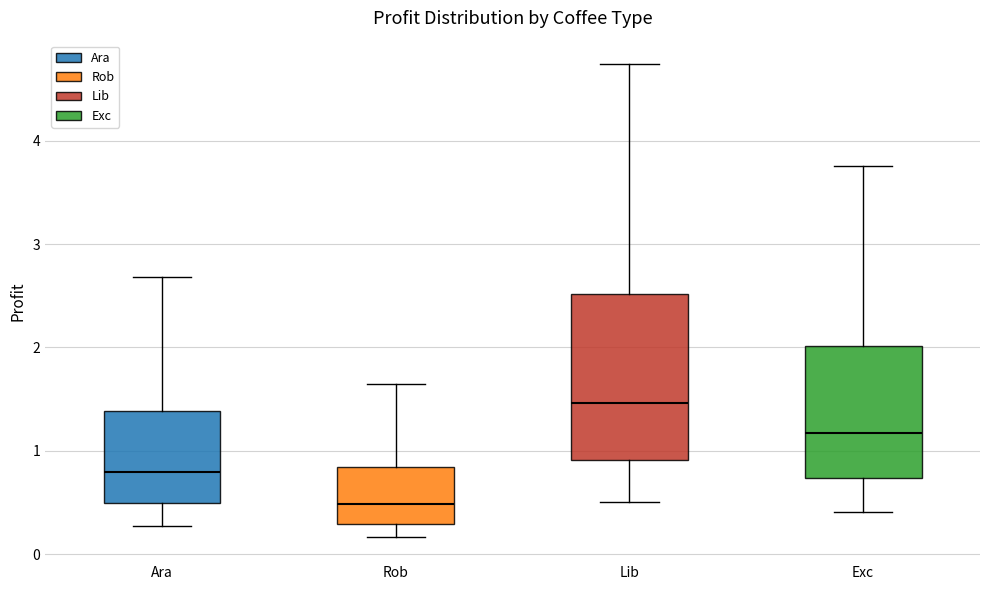

Reading left to right, transcribe this box plot: for each box, give where its median line is, the range the box spans, and where its two whiskers end, as read against the y-axis. The values are not printed on the chart, so give them approximately, as read against the axis.

Ara: median 0.8, box 0.5 to 1.4, whiskers 0.3 to 2.7
Rob: median 0.5, box 0.3 to 0.8, whiskers 0.2 to 1.6
Lib: median 1.5, box 0.9 to 2.5, whiskers 0.5 to 4.7
Exc: median 1.2, box 0.7 to 2.0, whiskers 0.4 to 3.8